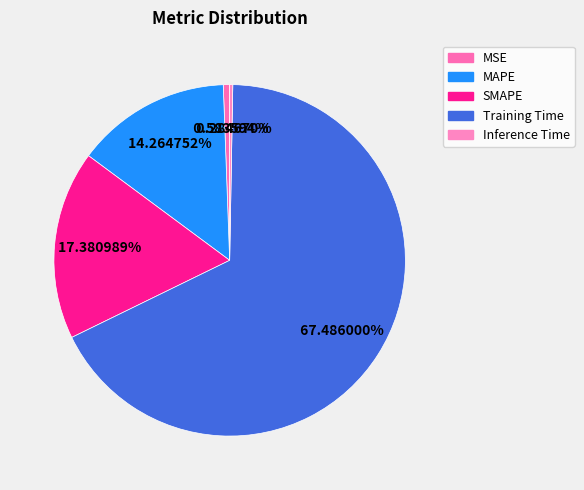

Rank the categories by value from highest to lowest.

Training Time, SMAPE, MAPE, MSE, Inference Time